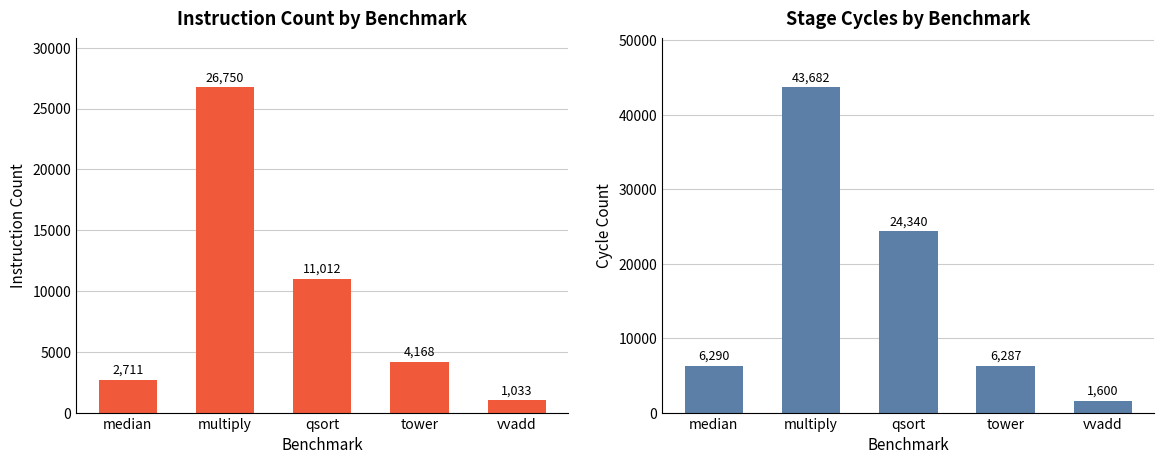

What position from the right is multiply?

4